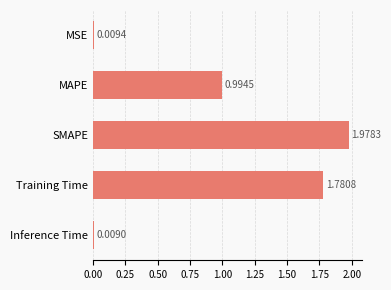

What is the label of the 4th bar from the top?

Training Time